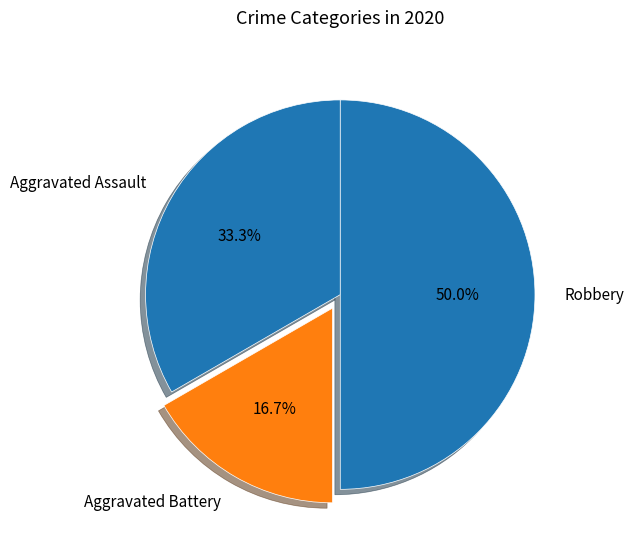

Rank the categories by value from highest to lowest.

Robbery, Aggravated Assault, Aggravated Battery